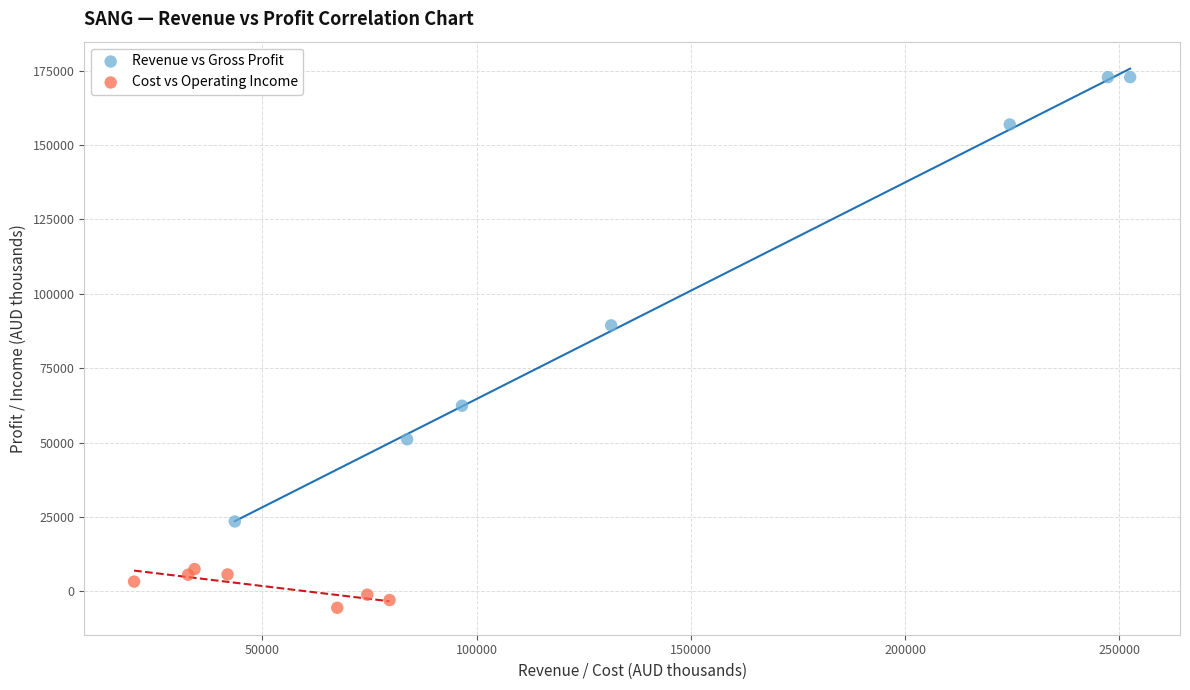

What are all the series names shown in the legend?

Revenue vs Gross Profit, Cost vs Operating Income